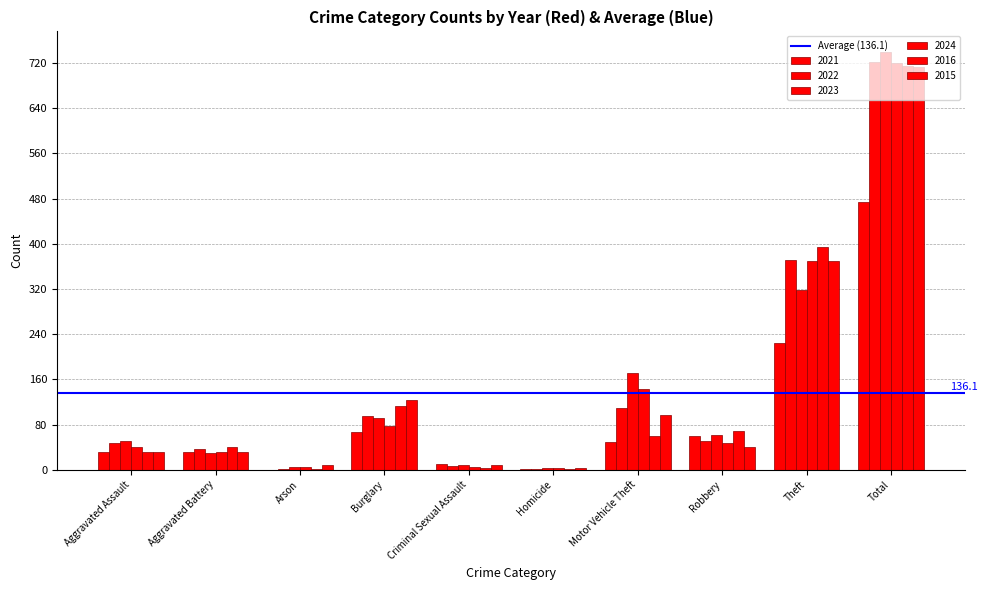

What is the highest value of the 2015 series?

713